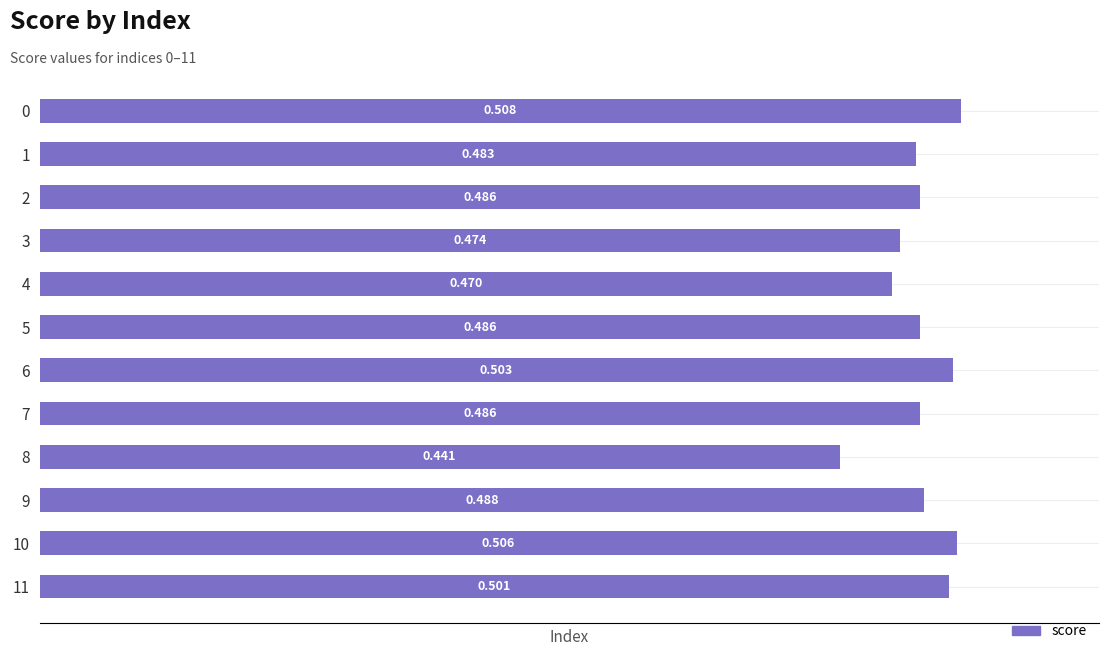

Count the values in the range 0 to 1.

12